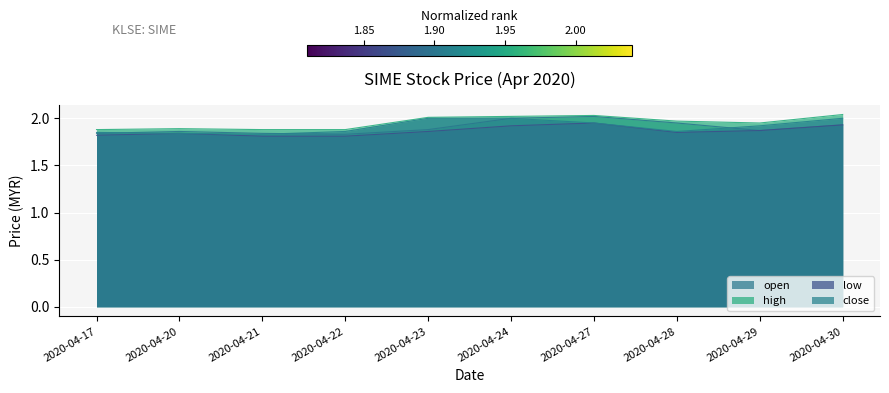

Which has a higher value, 2020-04-23 or 2020-04-17?

2020-04-23